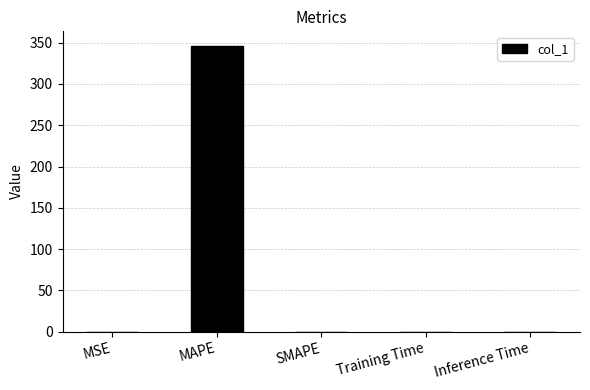

The chart shows a value of 346.5 at MAPE. True or false?

True